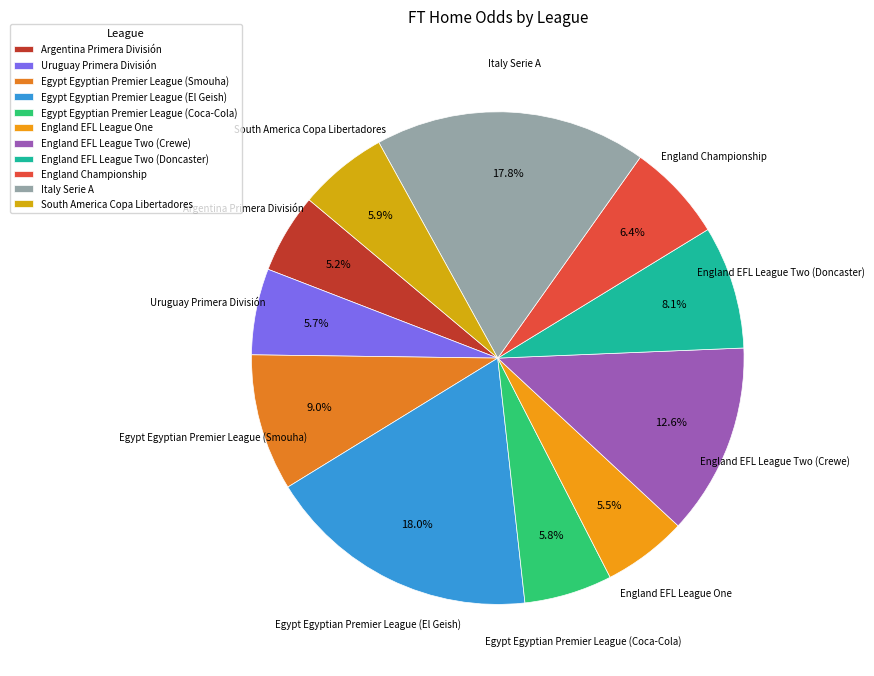

True or false: Uruguay Primera División accounts for 1% of the total.

False